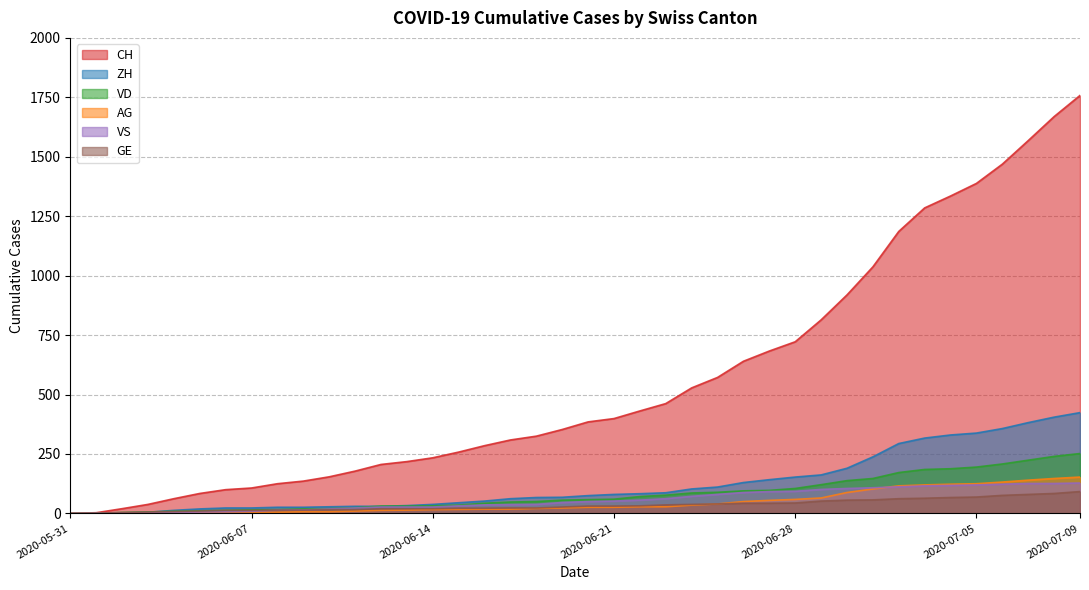

What is the difference between the second highest and second lowest values in the VS series?

125